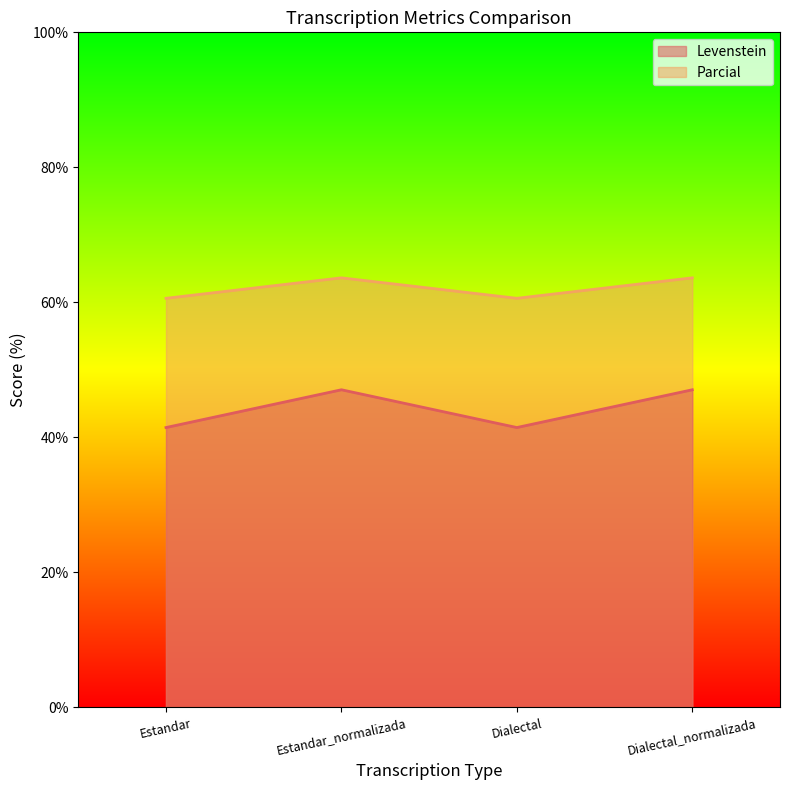

Rank the categories by Levenstein value from lowest to highest.

Estandar, Dialectal, Estandar_normalizada, Dialectal_normalizada